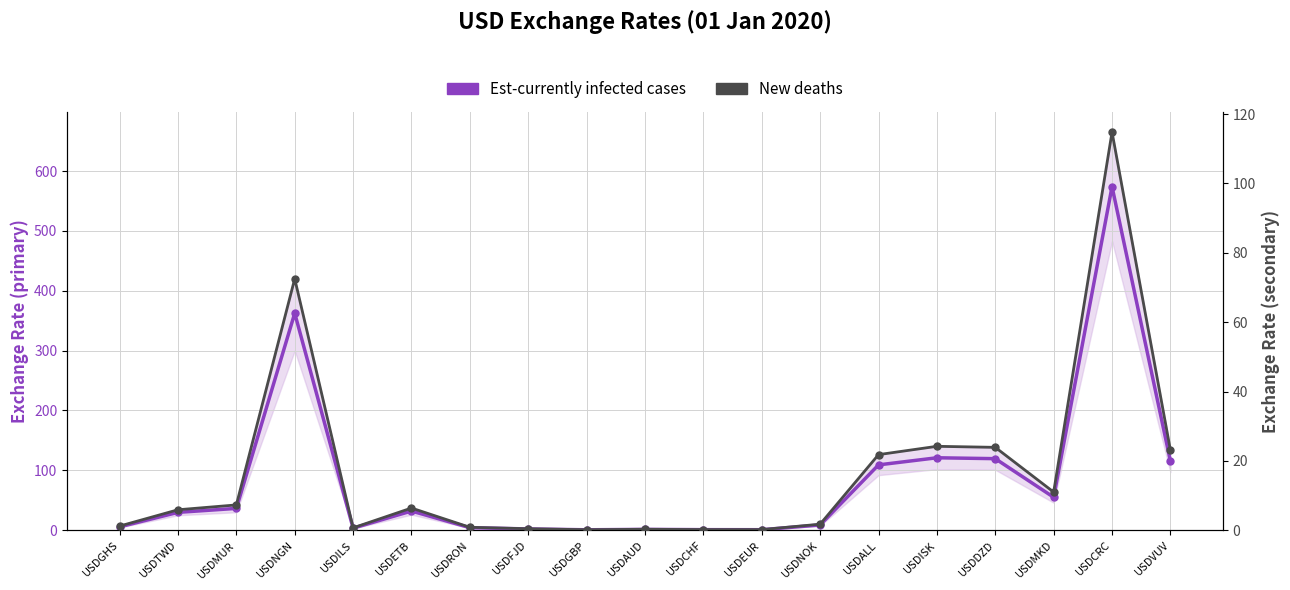

Which series has the largest range (max minus min)?

Est-currently infected cases